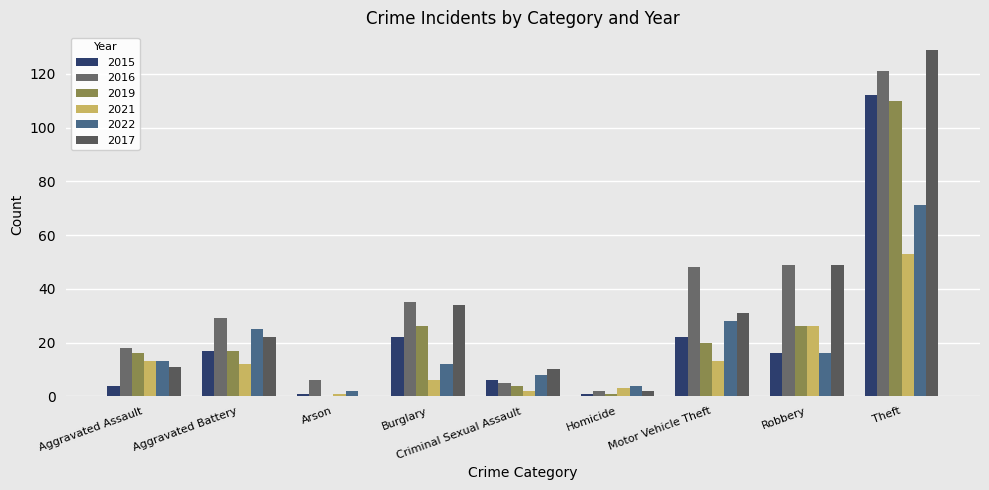

What is the spread (max minus min) of values at Aggravated Assault?

14